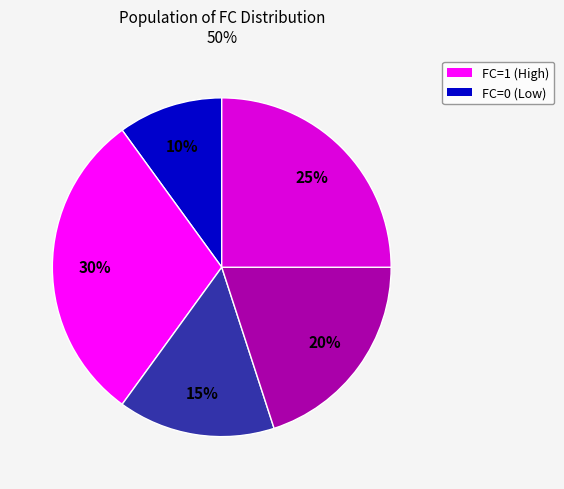

To the nearest percent, what is the difference between the largest and smallest slice percentages?

20%